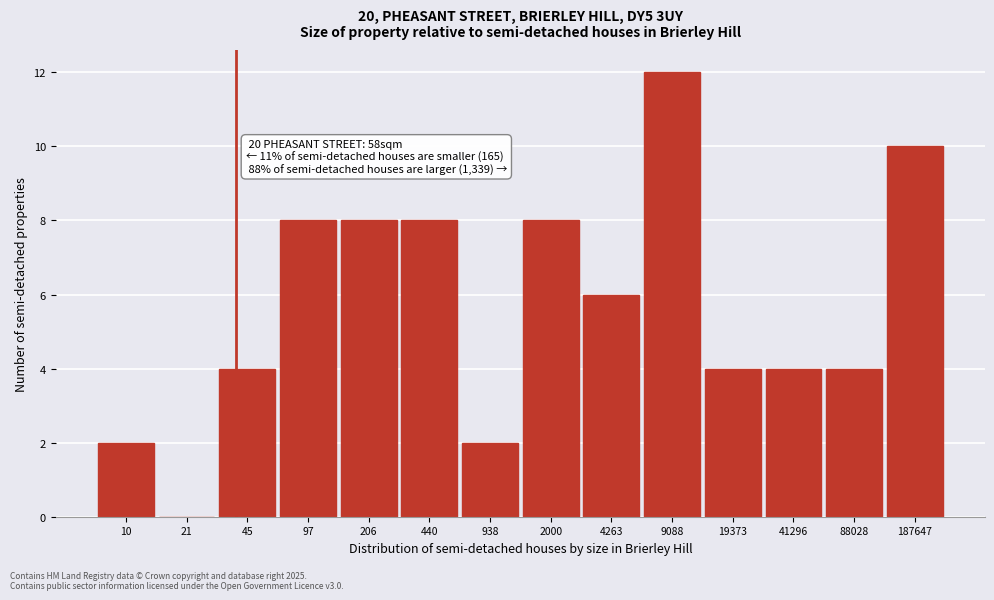

Reading left to right, list all the values displayed in this chart.

10=2	21=0	45=4	97=8	206=8	440=8	938=2	2000=8	4263=6	9088=12	19373=4	41296=4	88028=4	187647=10